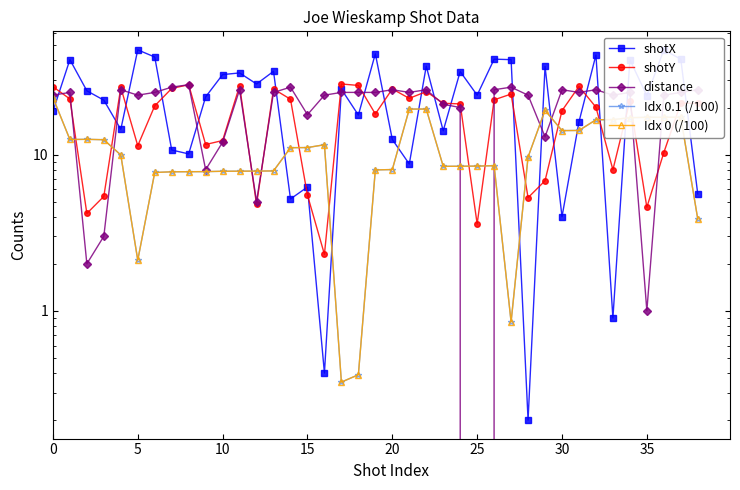

What is the value of the Idx 0.1 (/100) point at the 23rd from the left?

19.6